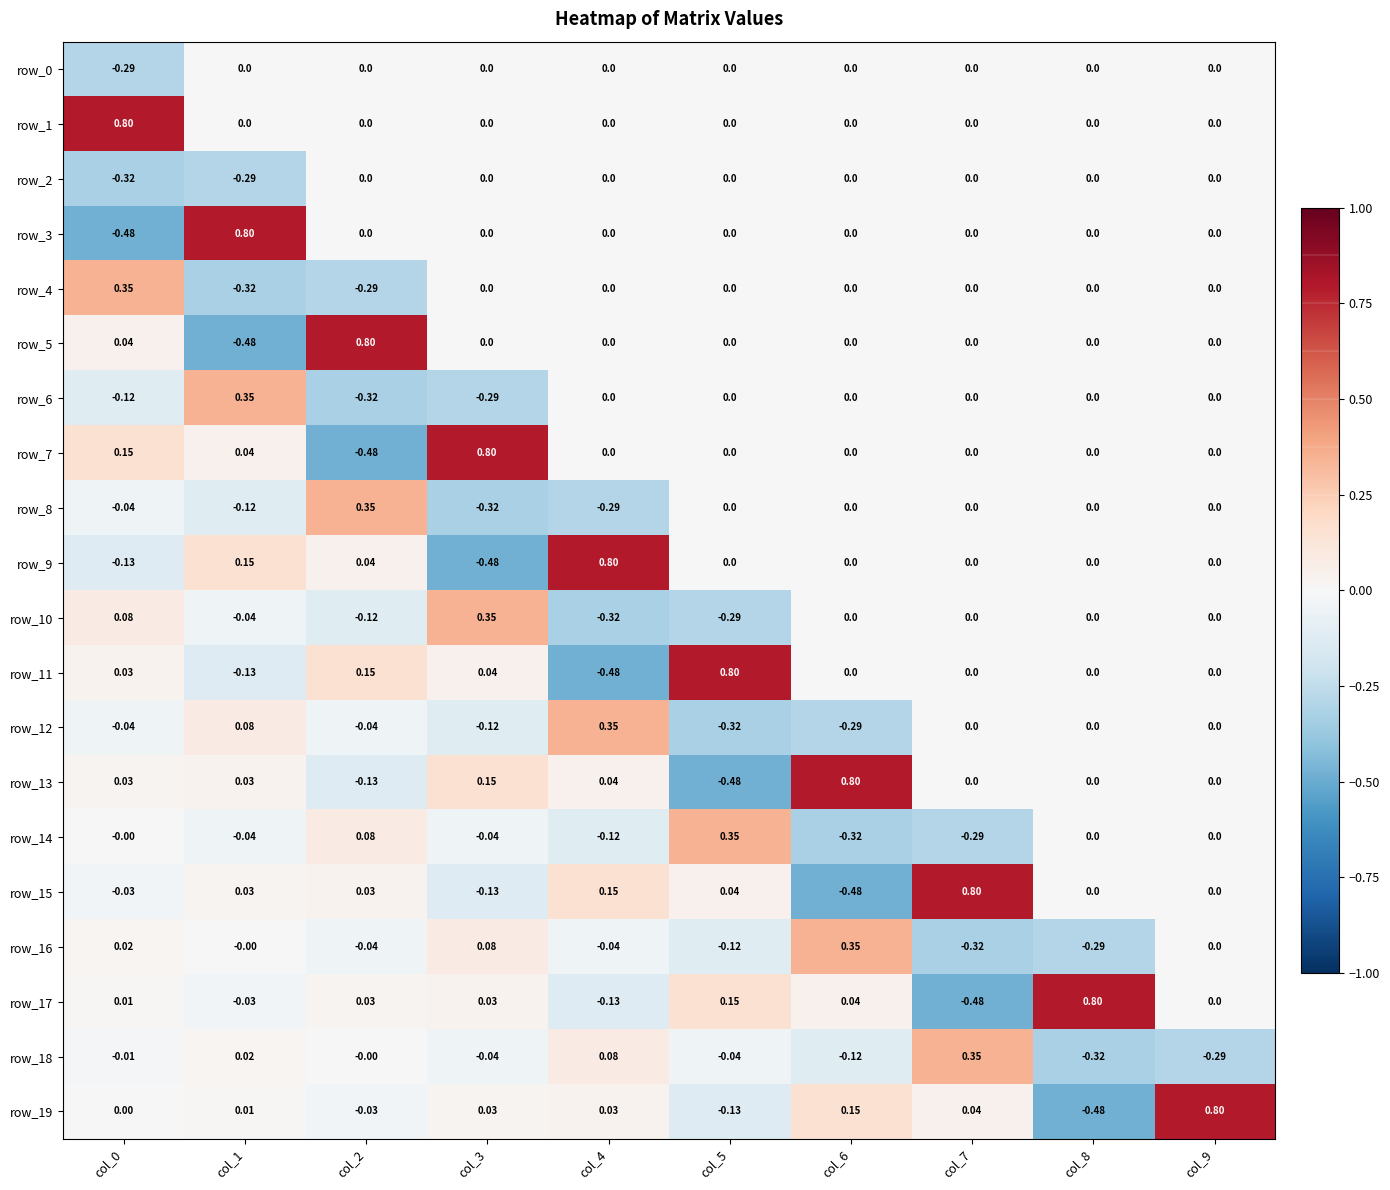

How many categories are shown in the chart?

10